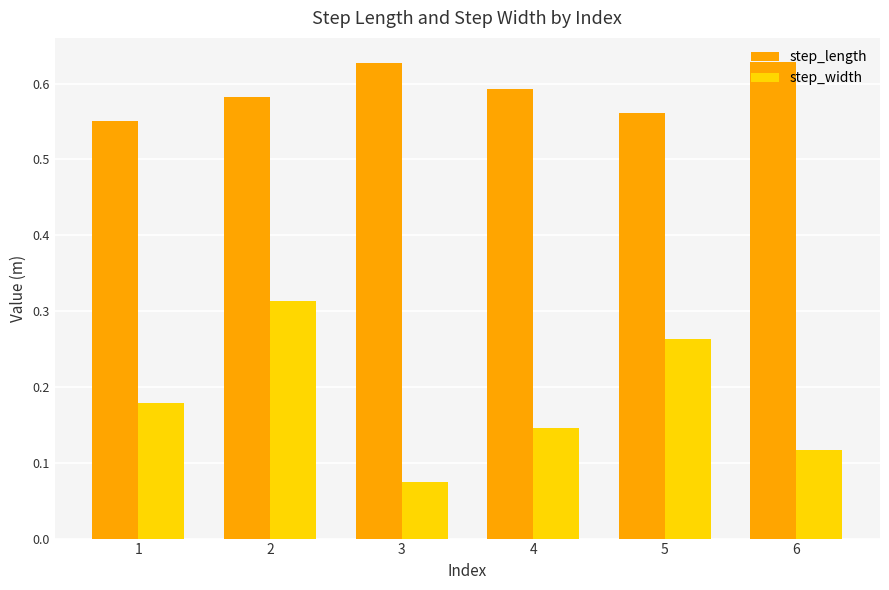

Is the value of step_length at 6 greater than the value of step_width at 1?

Yes